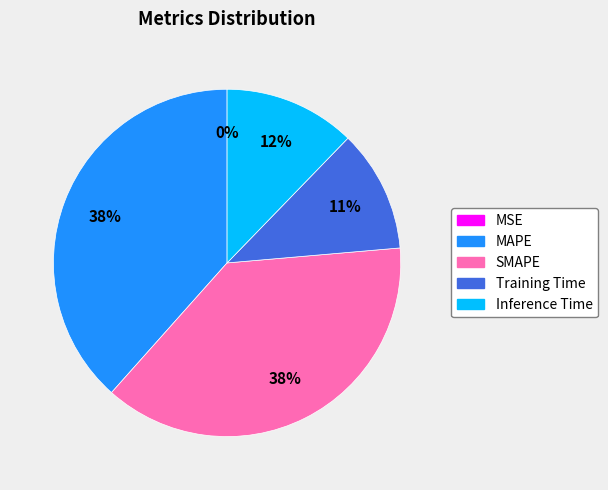

What is the ratio of the value at SMAPE to the value at MAPE?

1.0